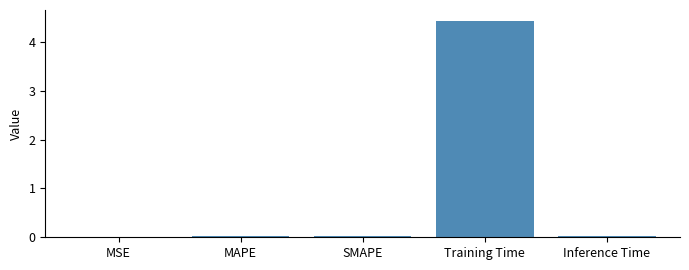

What is the maximum value shown in the chart?

4.4